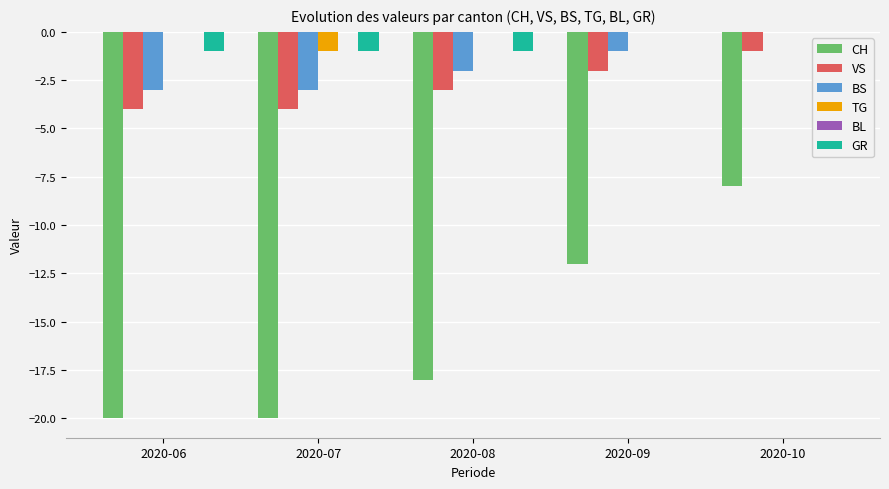

Which category has the highest value in the CH series?

2020-10